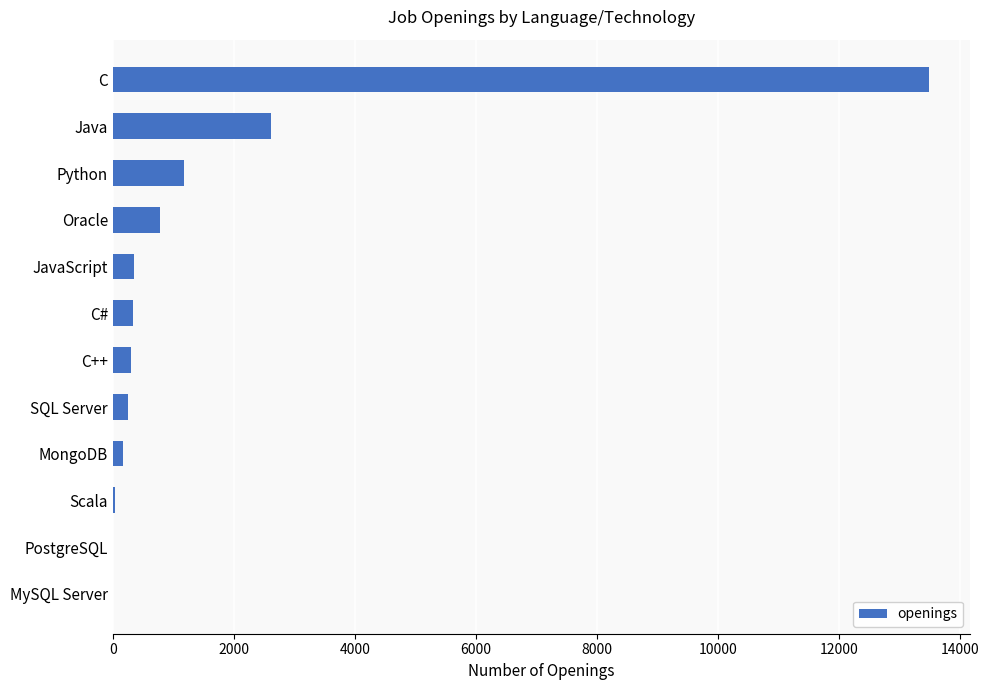

Which has a higher value, C or Oracle?

C